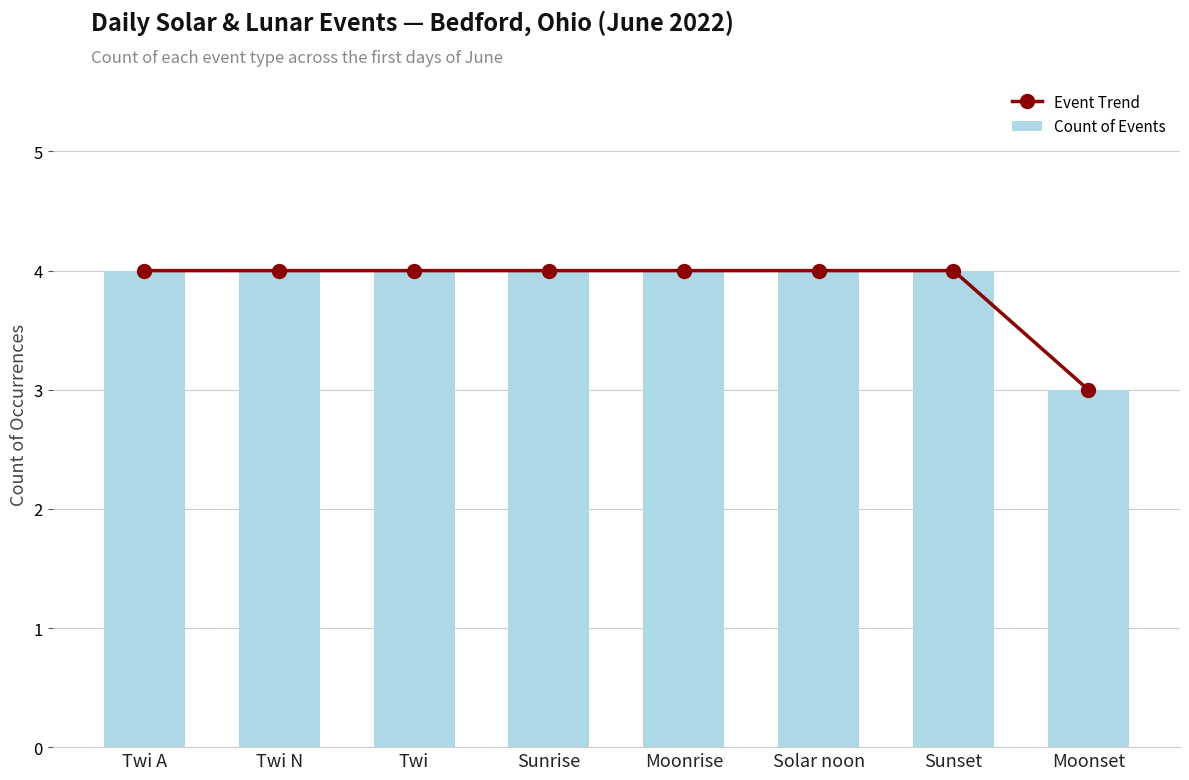

Count the number of categories in the chart.

8